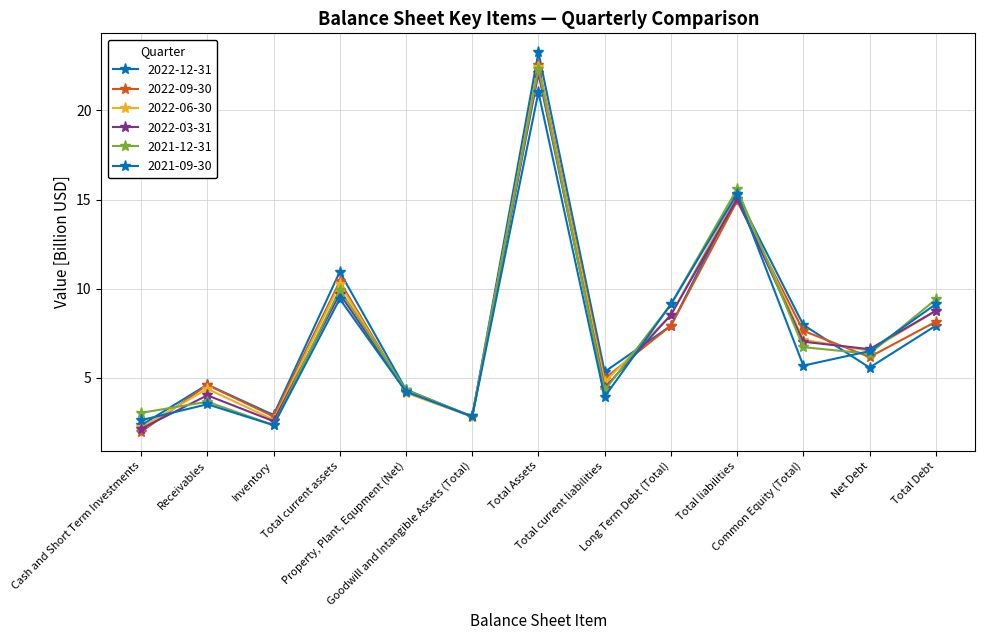

Which series has the largest total across all categories?

2022-12-31